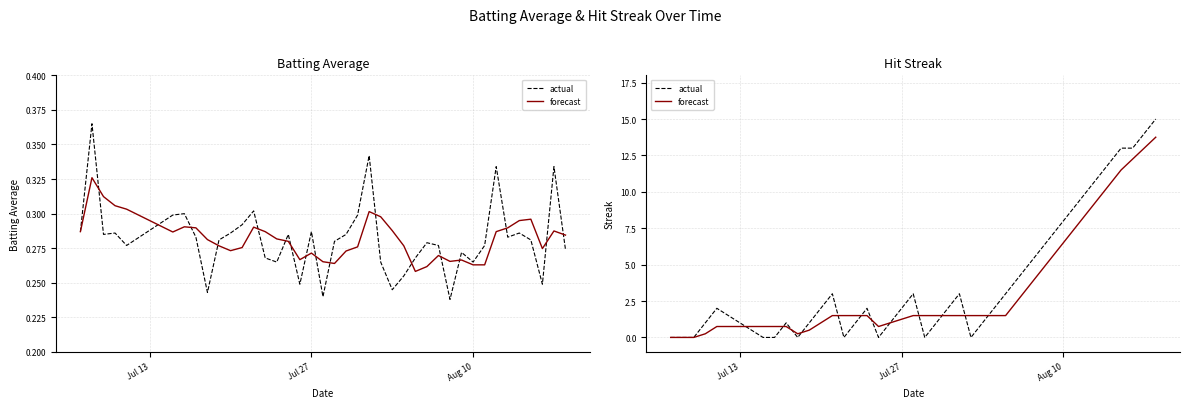

How many interior local valleys does the forecast series have?

2